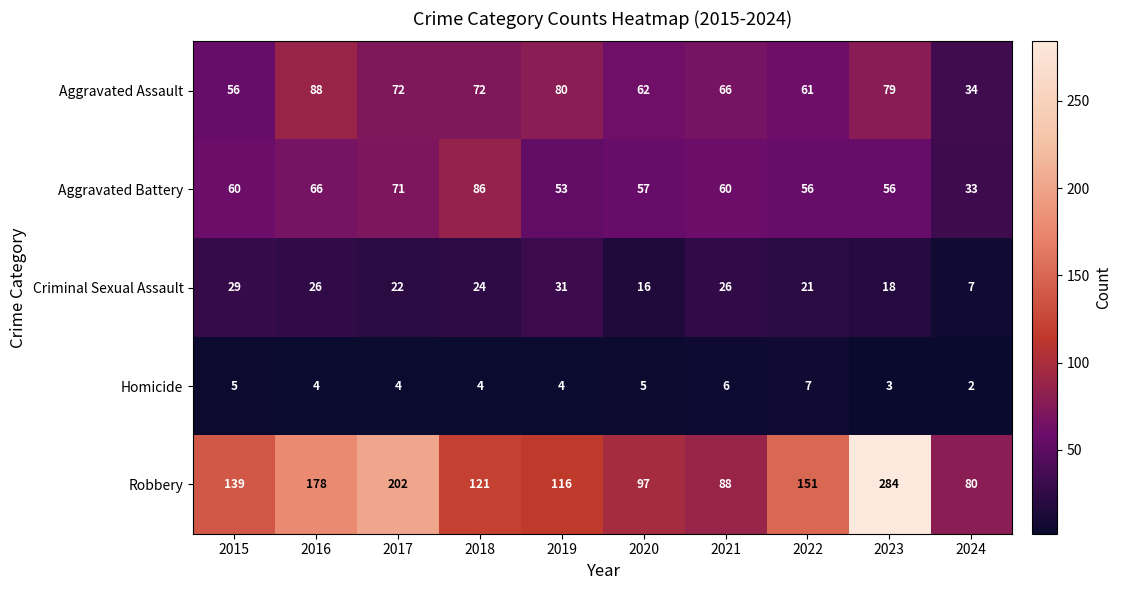

Rank the series at 2015 from highest to lowest value.

Robbery, Aggravated Battery, Aggravated Assault, Criminal Sexual Assault, Homicide